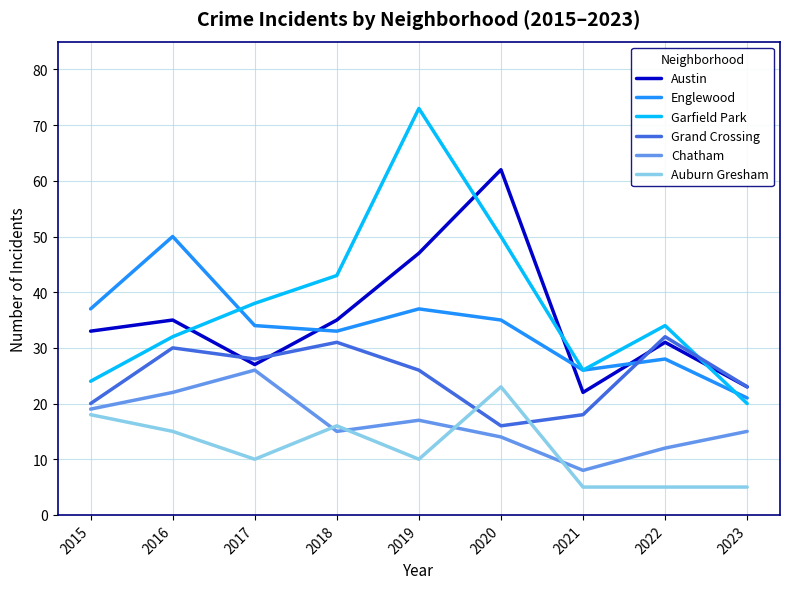

Count the number of categories in the chart.

9